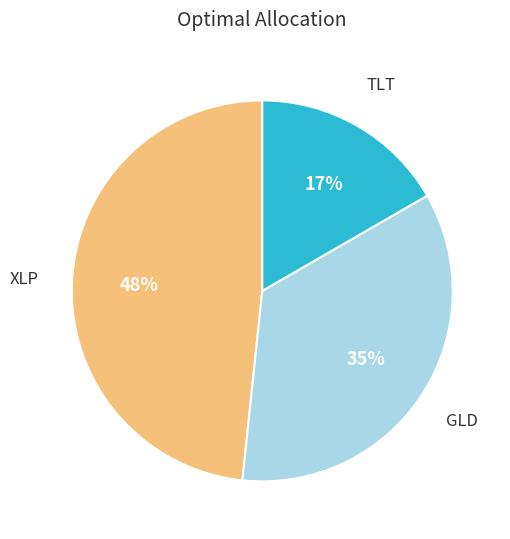

To the nearest percent, what is the average slice percentage?

33%